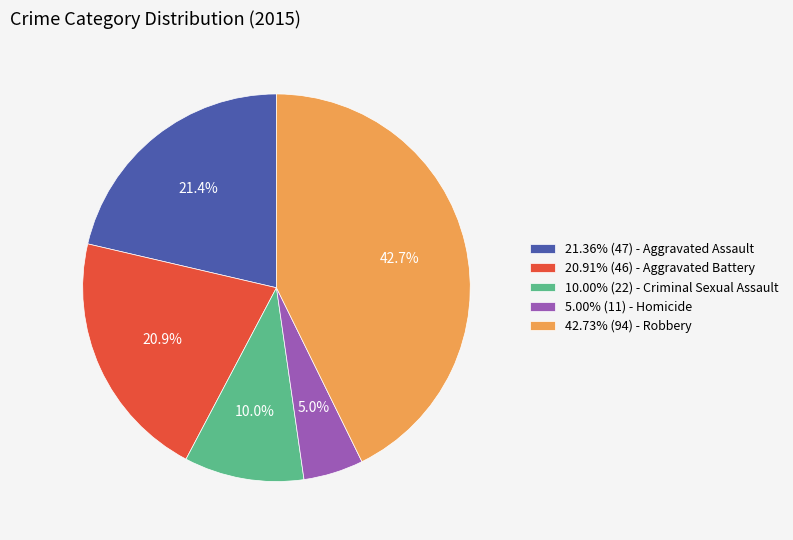

Approximately how many times larger is the value at 42.73% (94) - Robbery compared to 10.00% (22) - Criminal Sexual Assault?

4.3